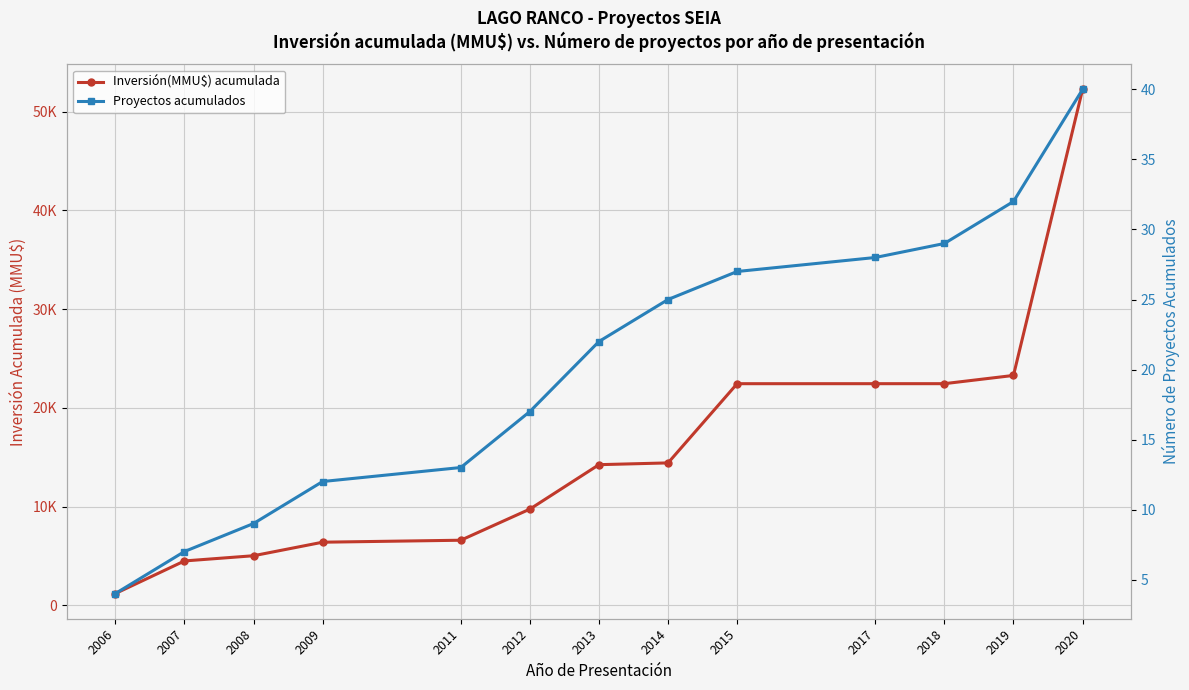

True or false: Inversión(MMU$) acumulada and Proyectos acumulados intersect in this chart.

False